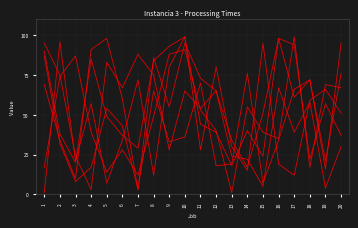

How many distinct data groups are displayed?

6